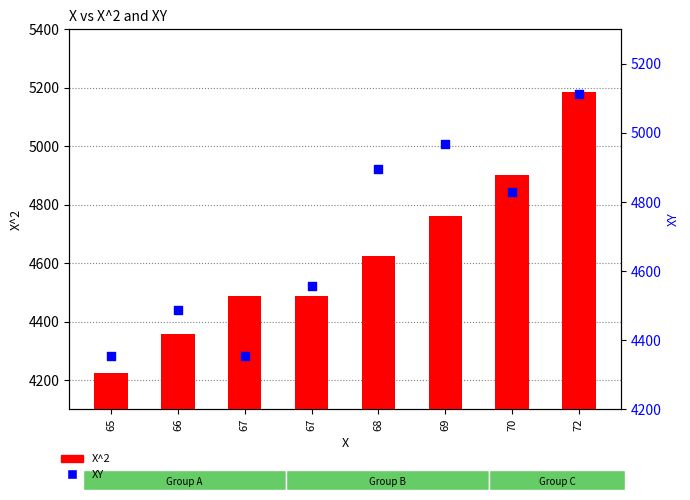

Is the value of X^2 at 69 greater than the value of XY at 67?

Yes